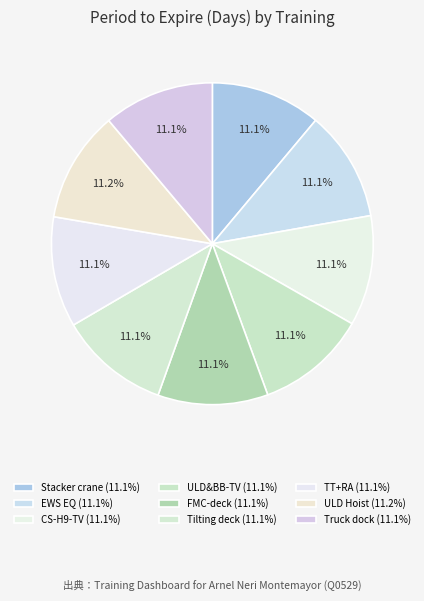

Does any single category account for the majority?

No